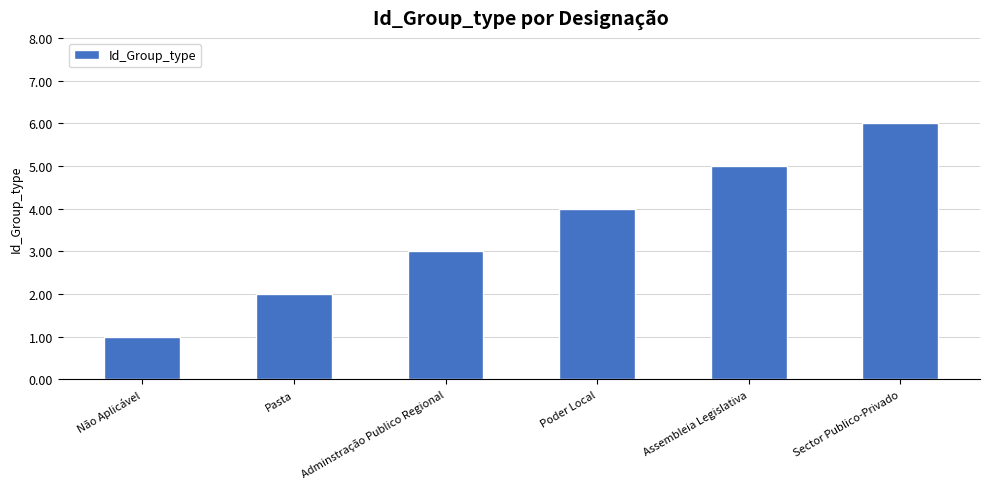

What is the sum of all values?

21